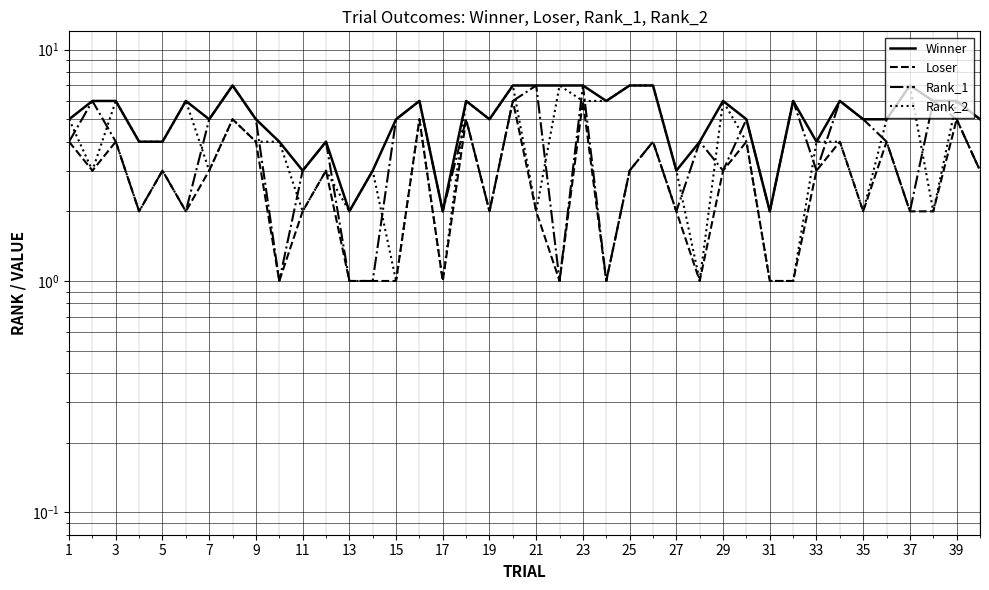

True or false: Loser and Rank_2 cross at least once.

False